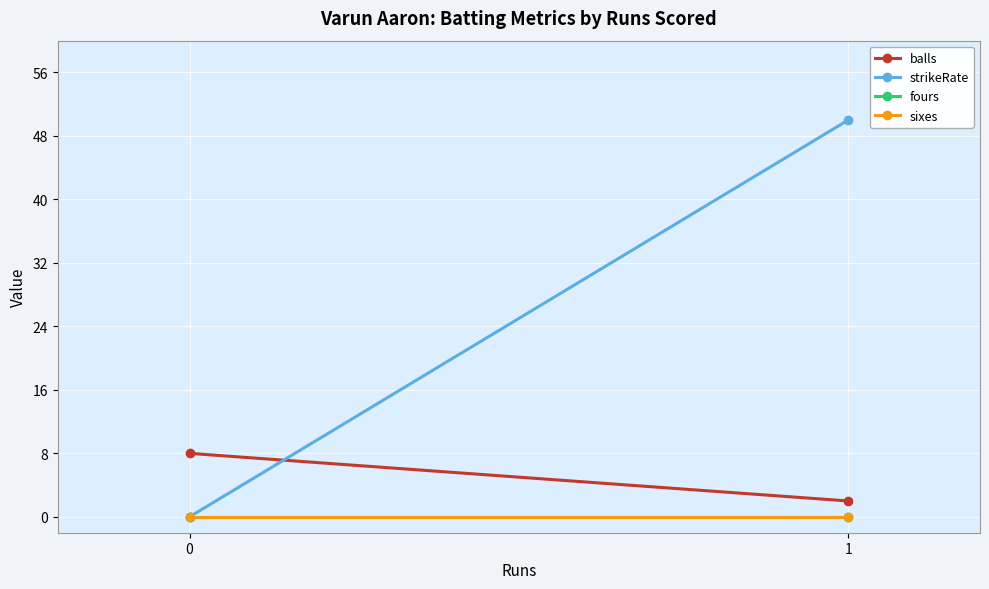

Is it true that fours equals 0 at 1?

True